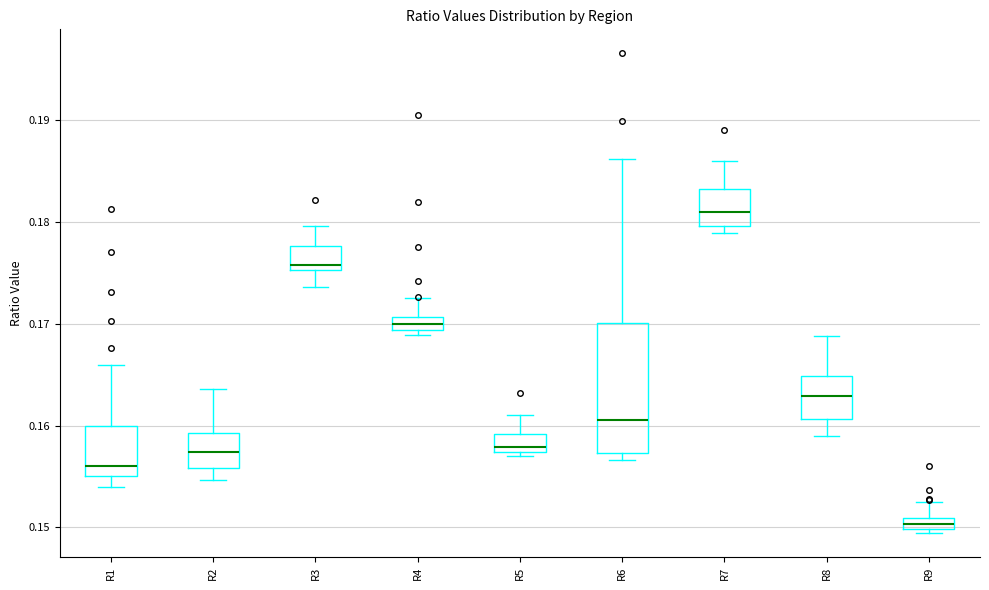

Which box's median line is the lowest?

R9